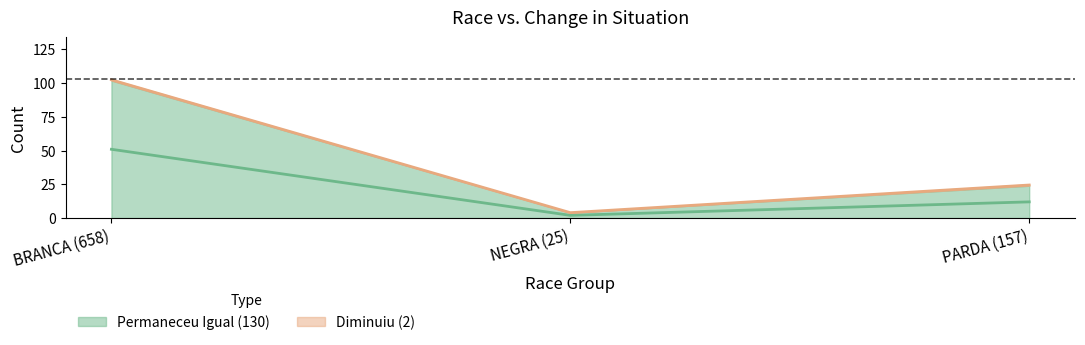

List the labels in order of value, smallest first.

NEGRA (25), PARDA (157), BRANCA (658)